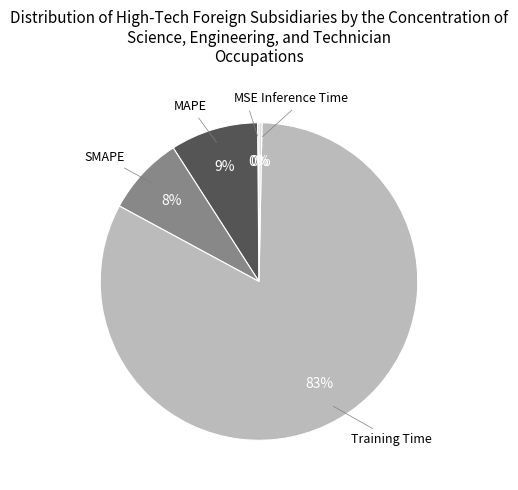

What percentage is the SMAPE slice, to the nearest percent?

8%